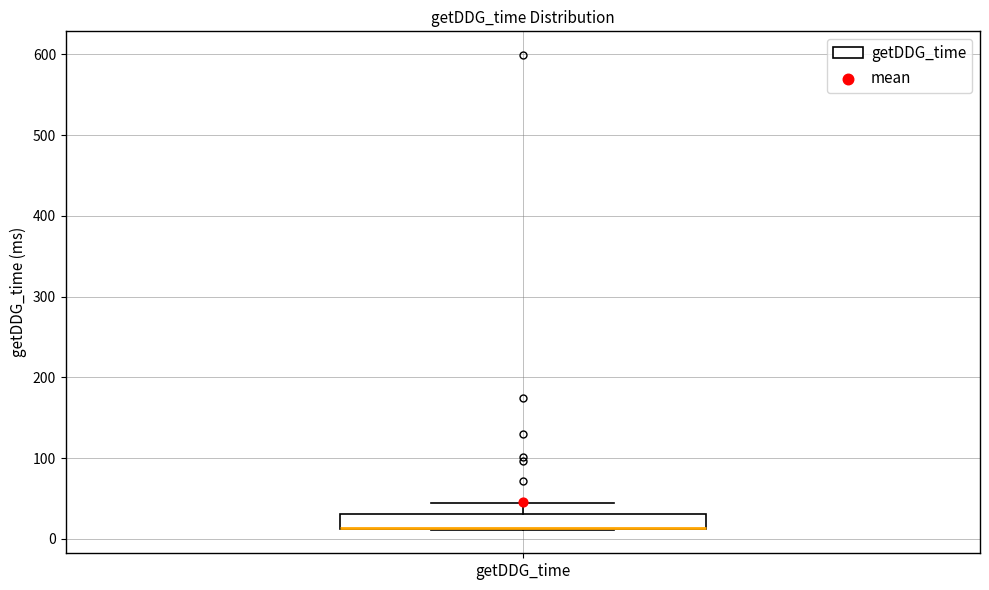

Where is the lower edge of the box for getDDG_time on the y-axis? The values are not printed on the chart, so give them approximately, as read against the axis.

10